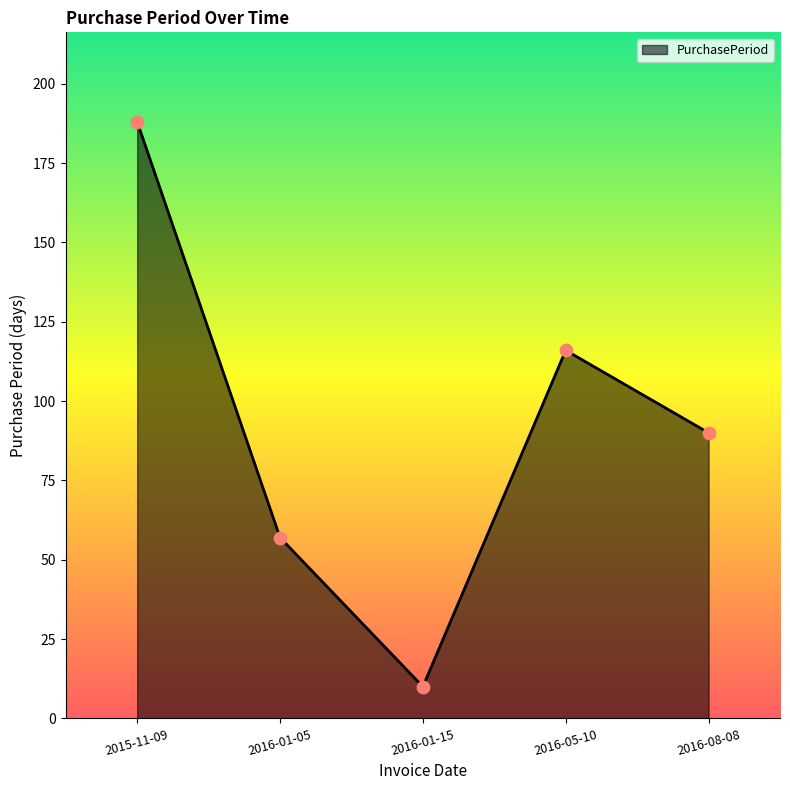

Between 2016-01-05 and 2016-01-15, which is larger?

2016-01-05